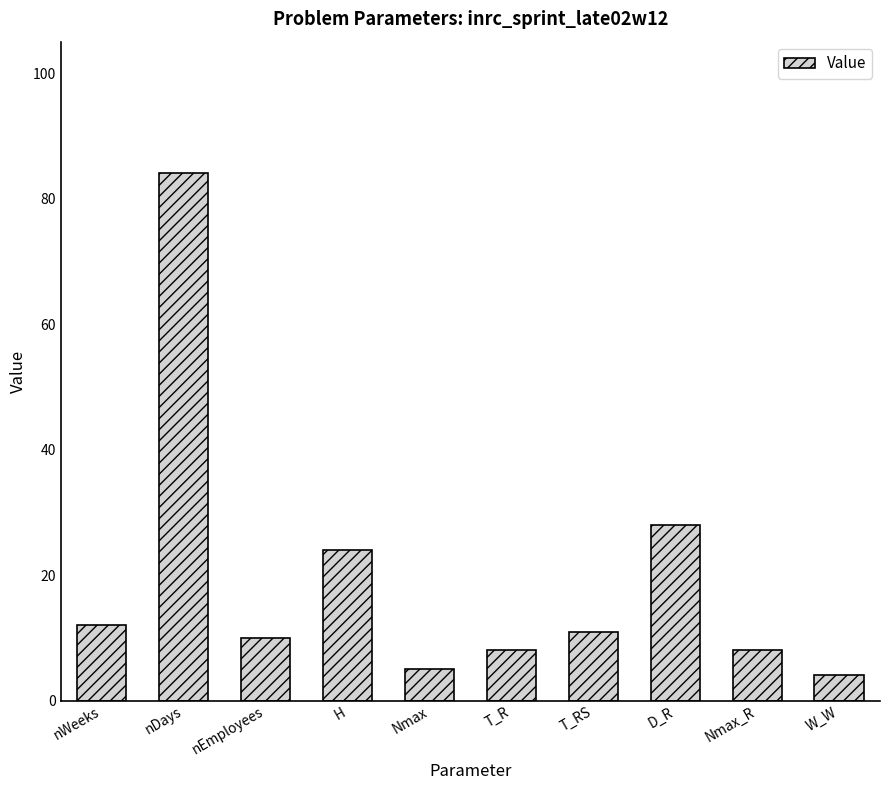

Count the number of data series in this chart.

1